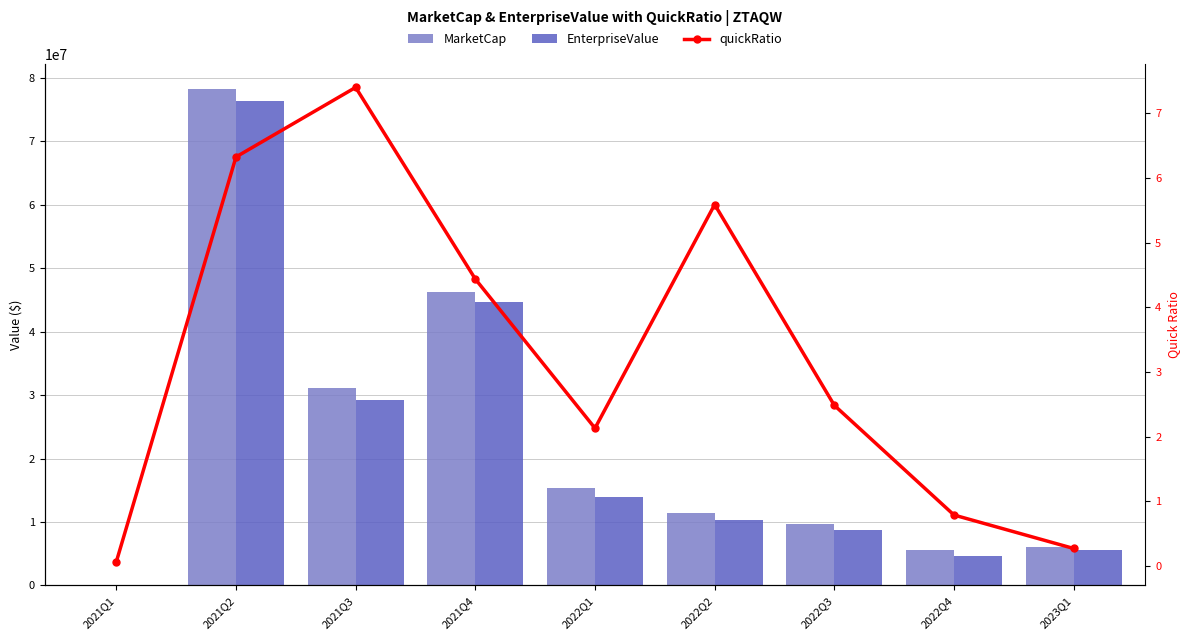

True or false: MarketCap has a value of 3145953.2 at 2022Q4.

False